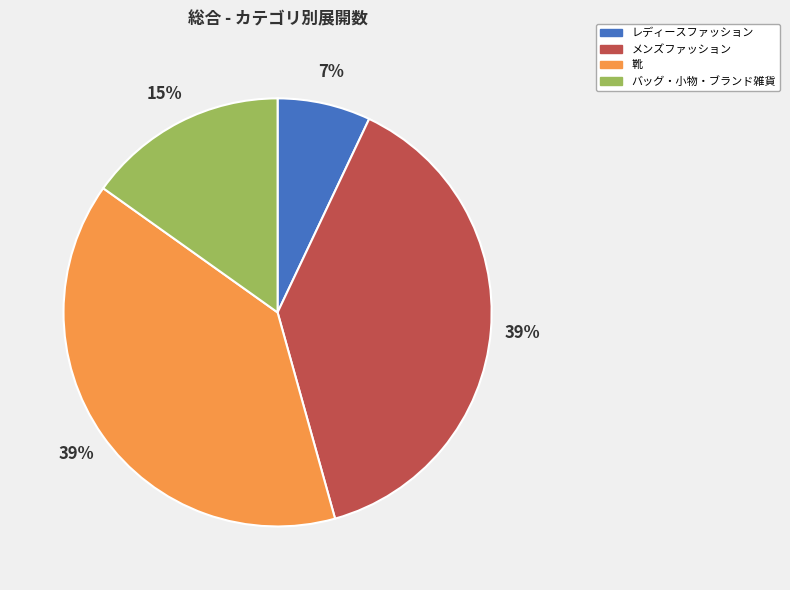

What is the ratio of the value at メンズファッション to the value at 靴?

1.0